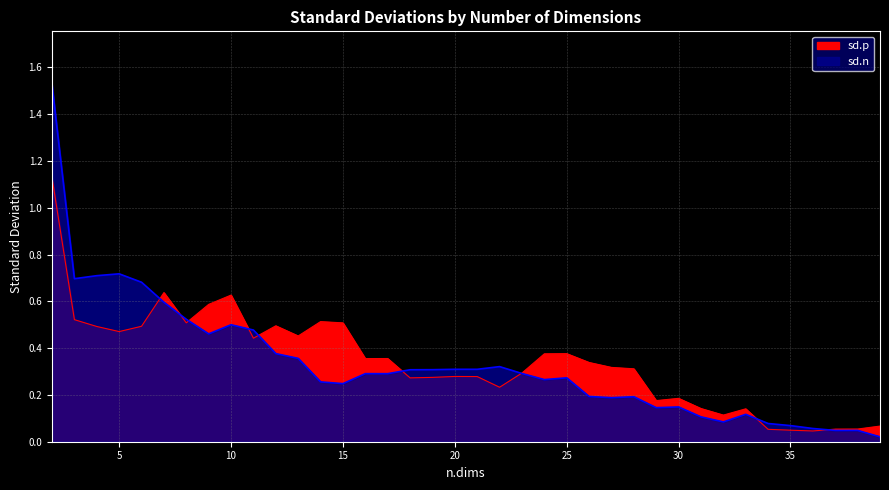

Which has a higher value, 7 or 31?

7